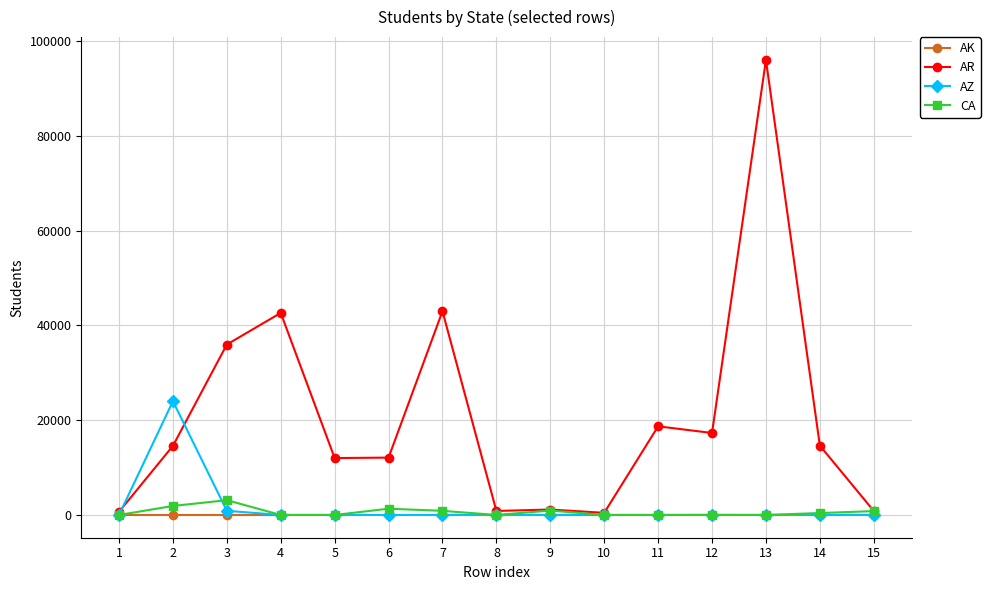

At which category does AZ reach its first local peak?

2